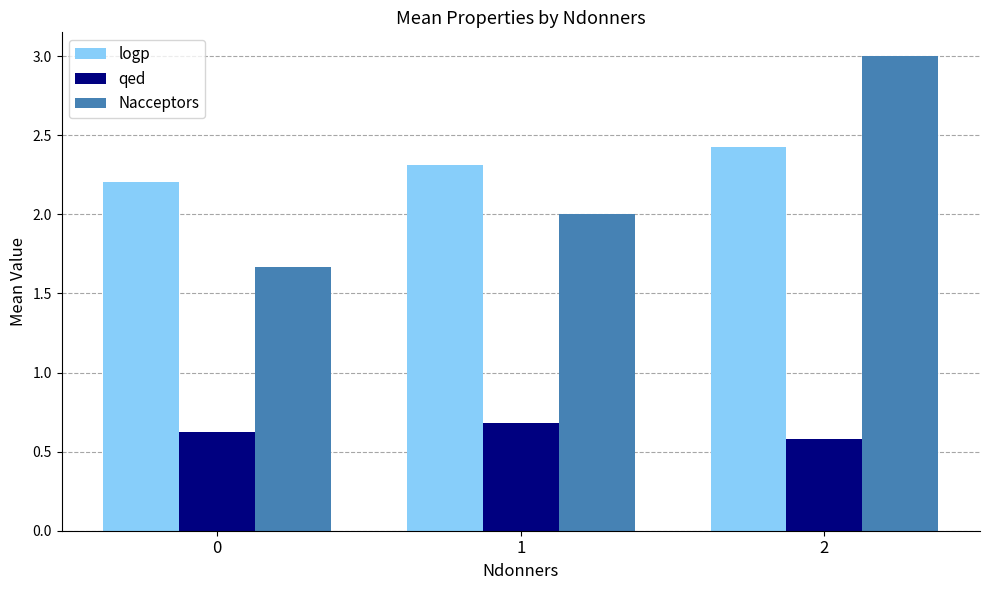

True or false: qed has a value of 0.6 at 2.

True